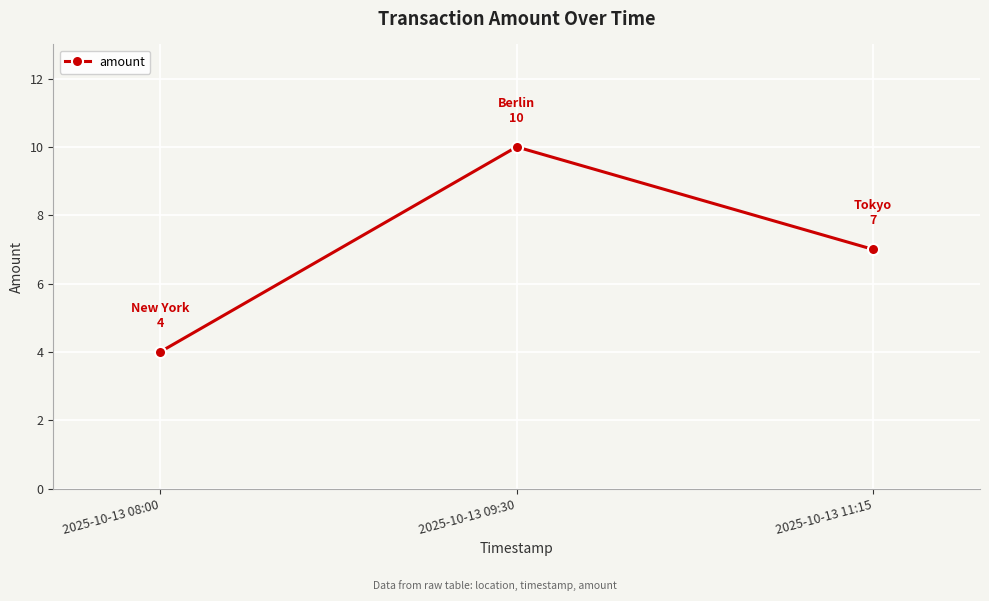

What is the label of the 1st point from the right?

2025-10-13 11:15